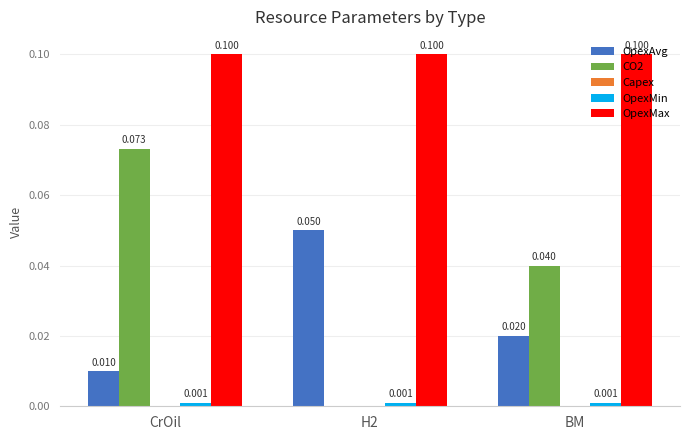

At which category is the sum across all series the highest?

CrOil